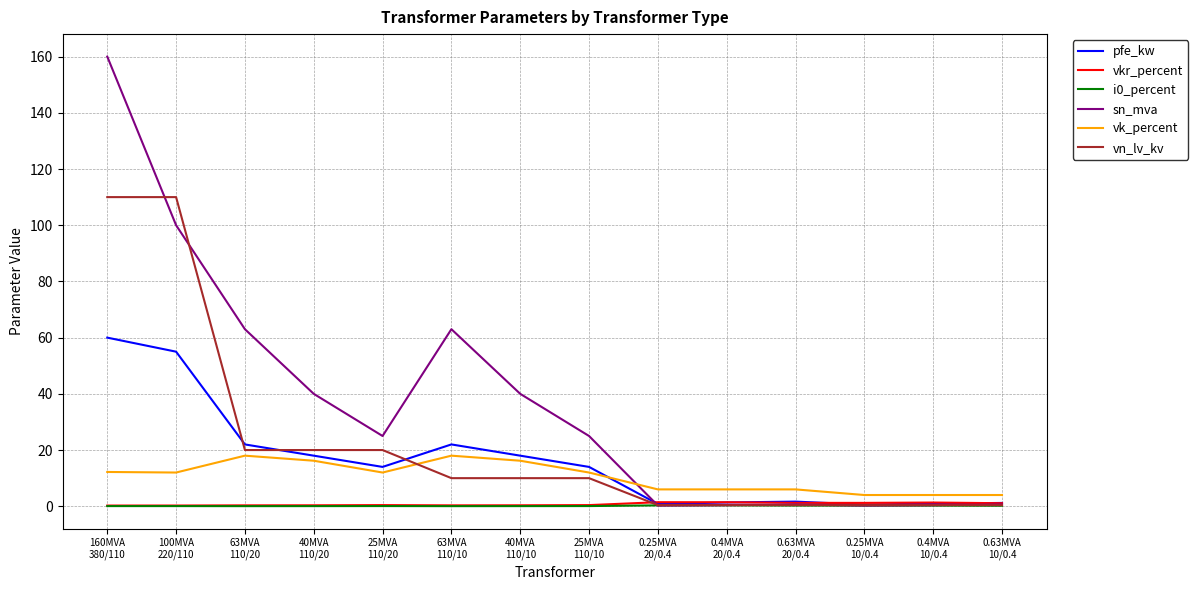

The i0_percent series shows 0.1 at 25MVA
110/20. True or false?

True